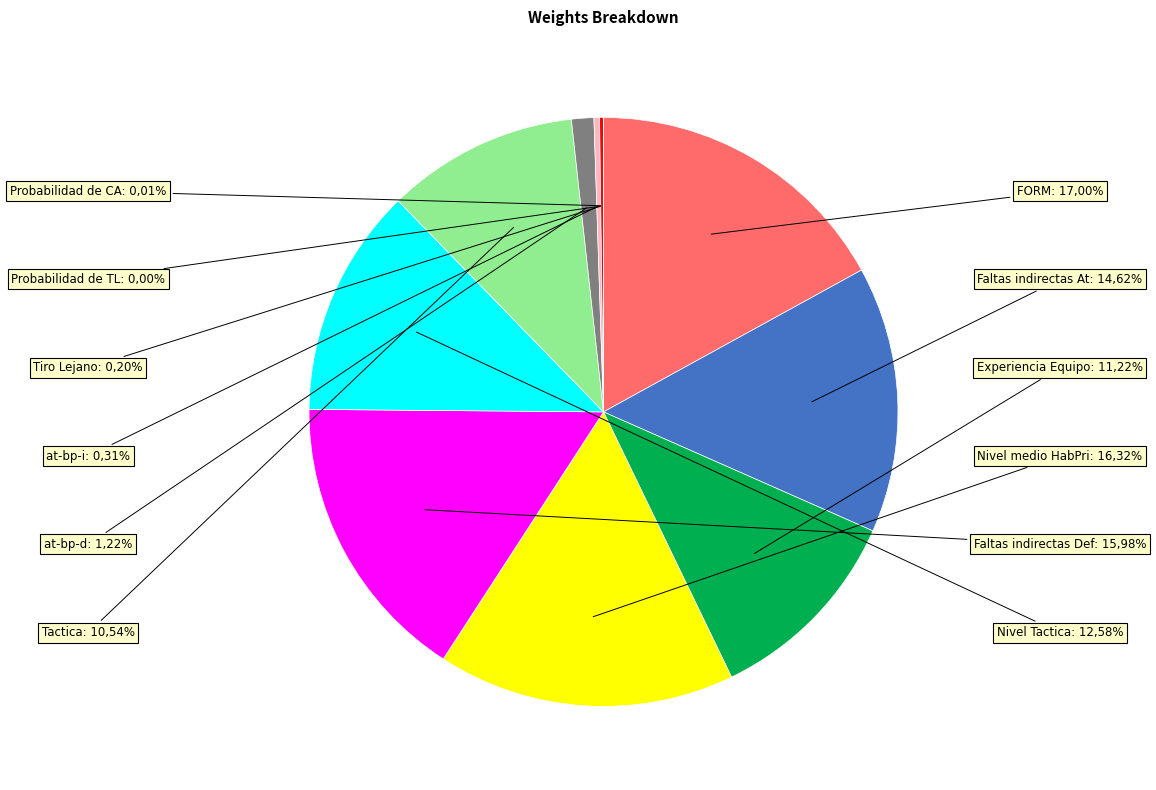

Does Nivel medio HabPri account for over 50% of the chart?

No